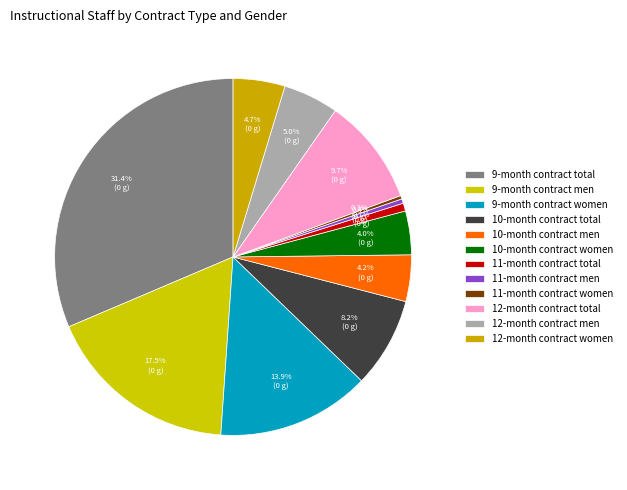

Which slice is the largest?

9-month contract total